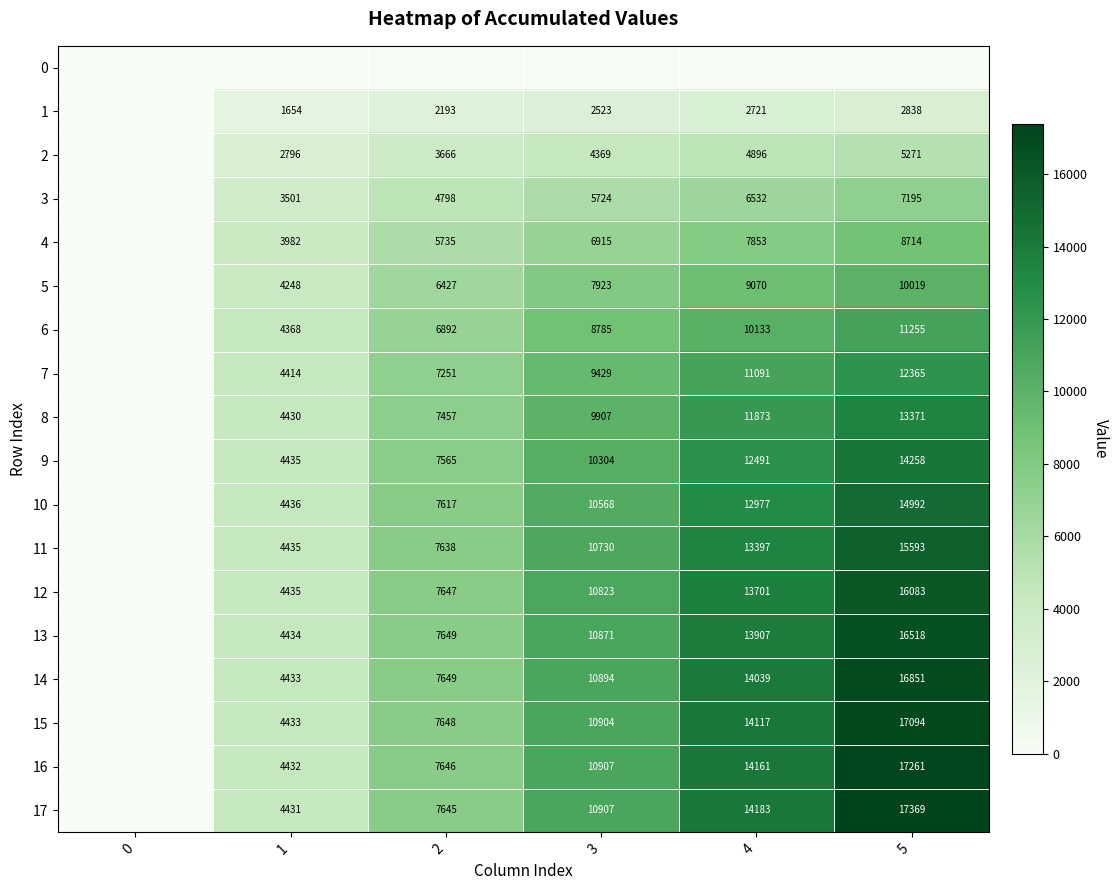

At how many categories does at least one series exceed 1568?

5